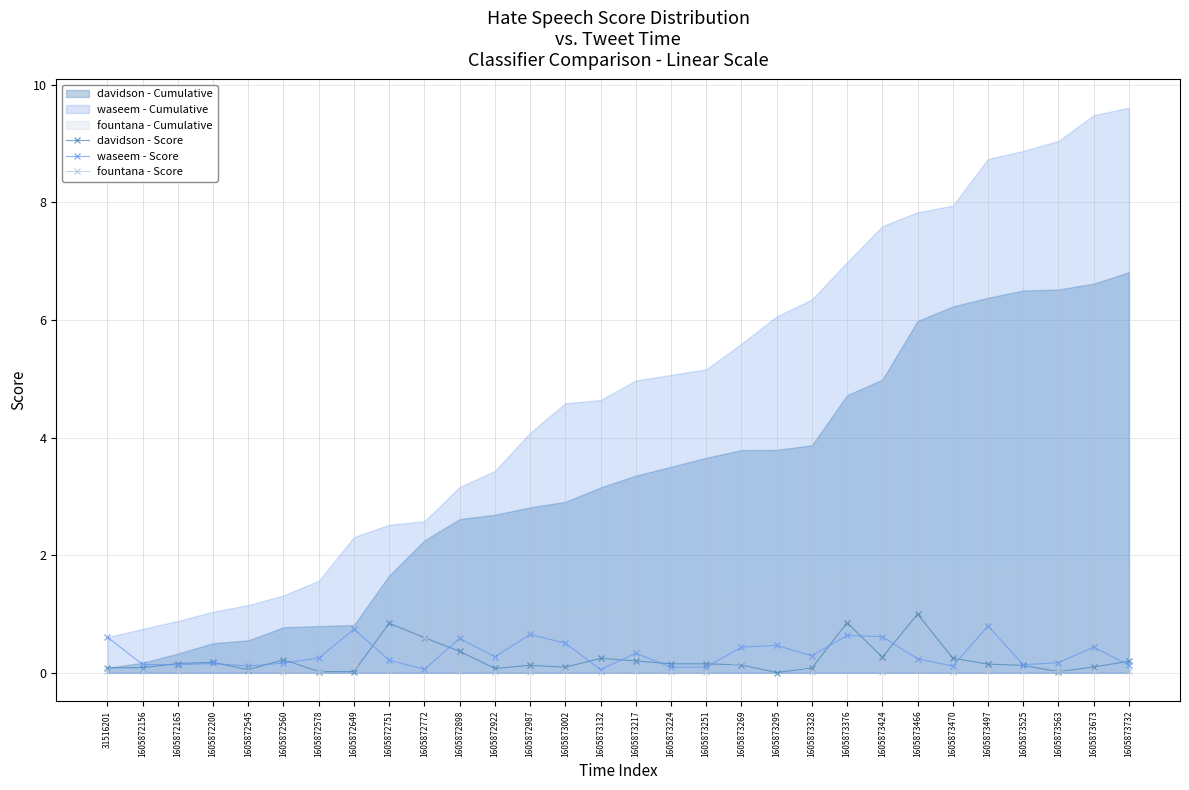

True or false: fountana - Score has a value of 0.0 at 1605872560.

True